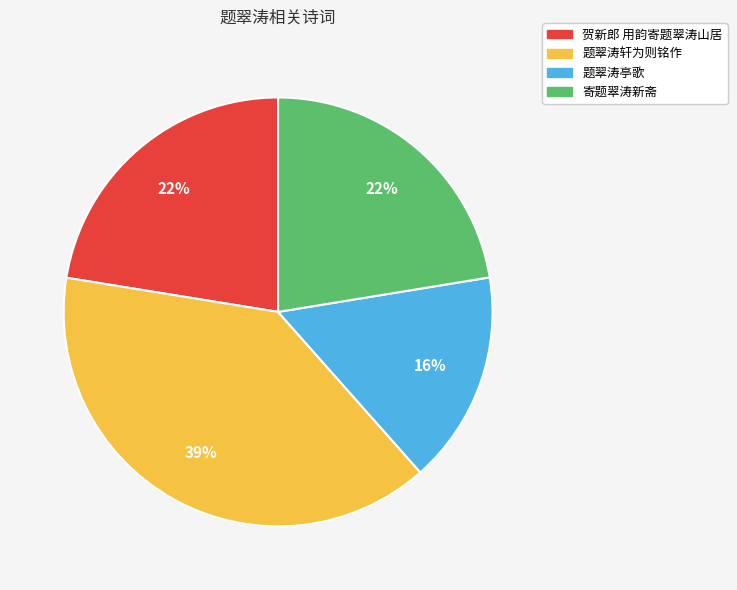

Approximately how many times larger is the value at 贺新郎 用韵寄题翠涛山居 compared to 题翠涛亭歌?

1.4